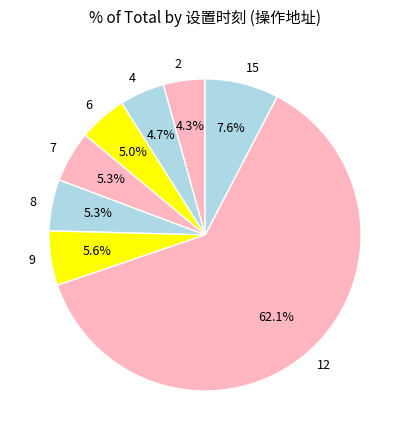

Count the number of slices in the pie.

8